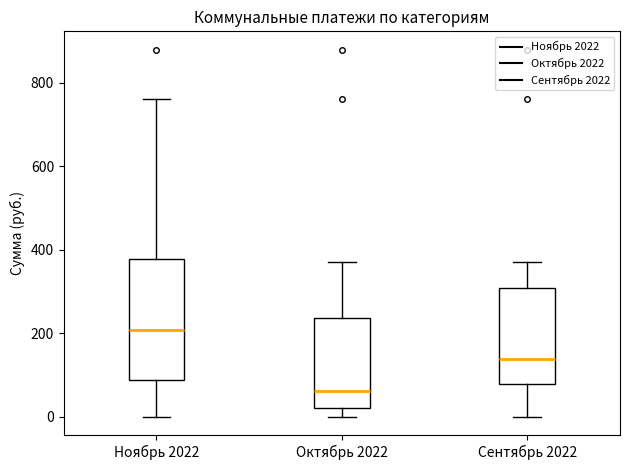

Comparing the boxes themselves (not the whiskers), which one is the tallest?

Ноябрь 2022